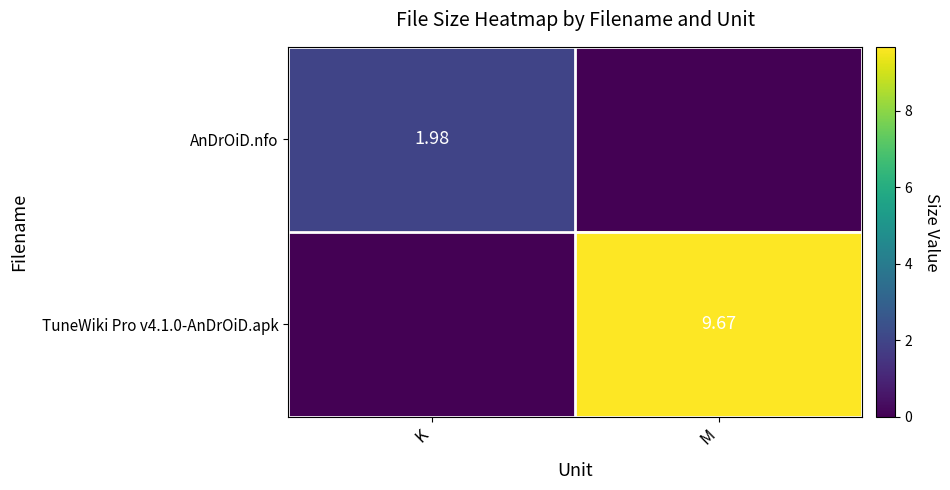

How many values in the TuneWiki Pro v4.1.0-AnDrOiD.apk series are below 9?

1